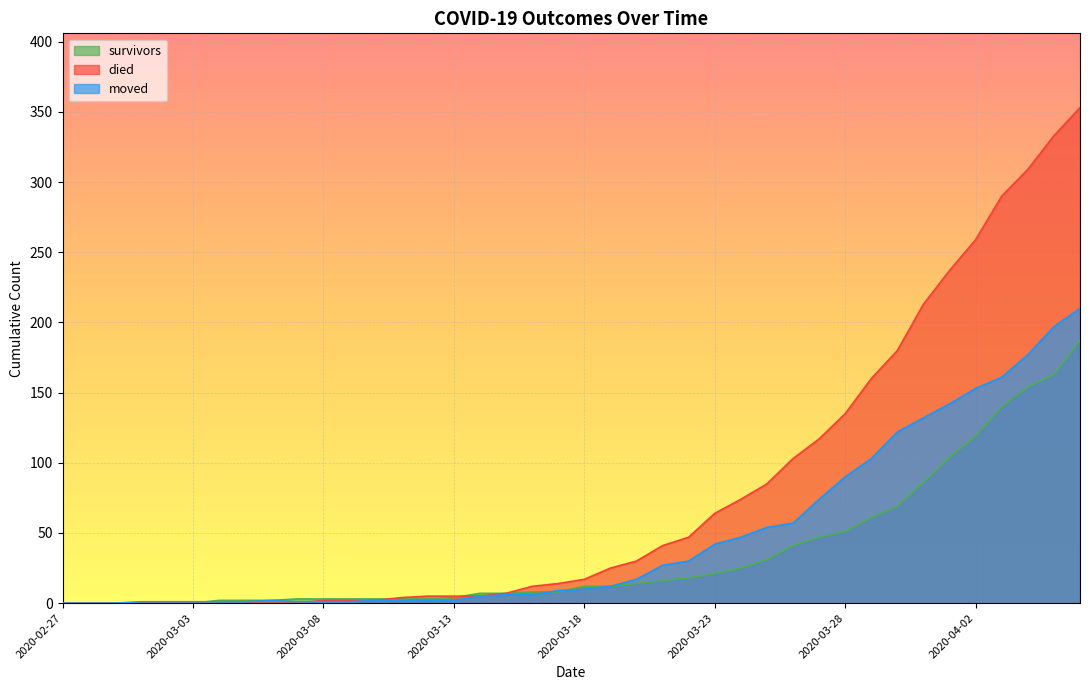

Where is the first local maximum for moved?

2020-03-06